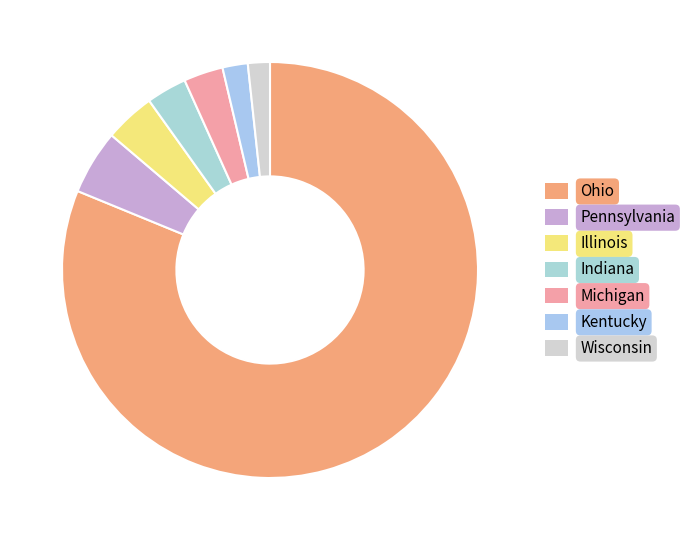

Which category has the smallest portion of the pie?

Wisconsin